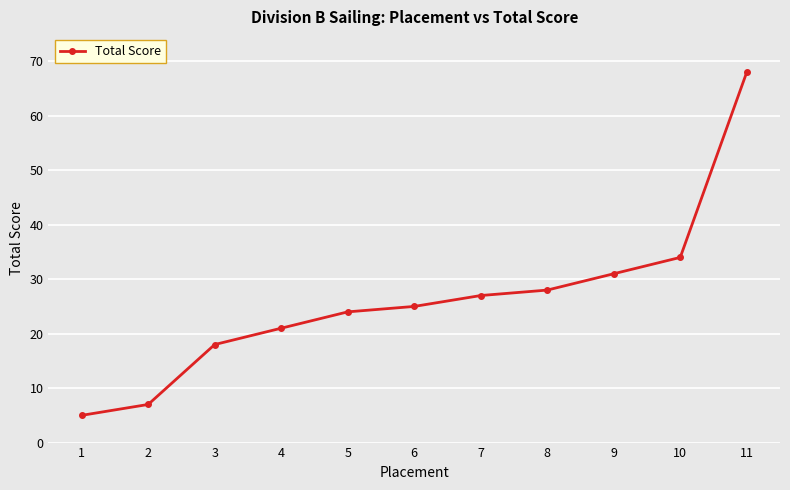

True or false: the data shows 9 at 7.

False